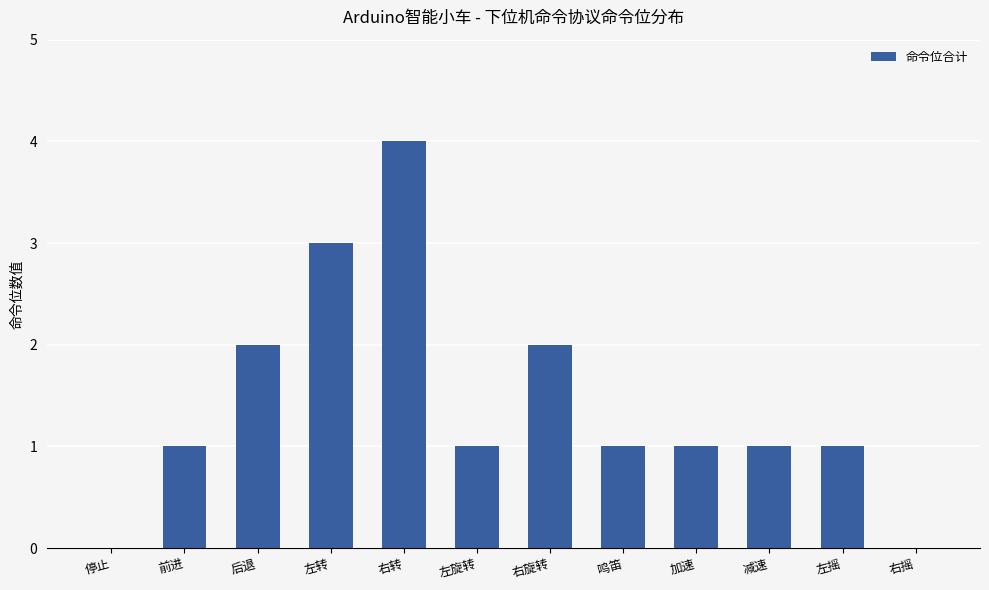

Count the values in the range 1 to 2.

8